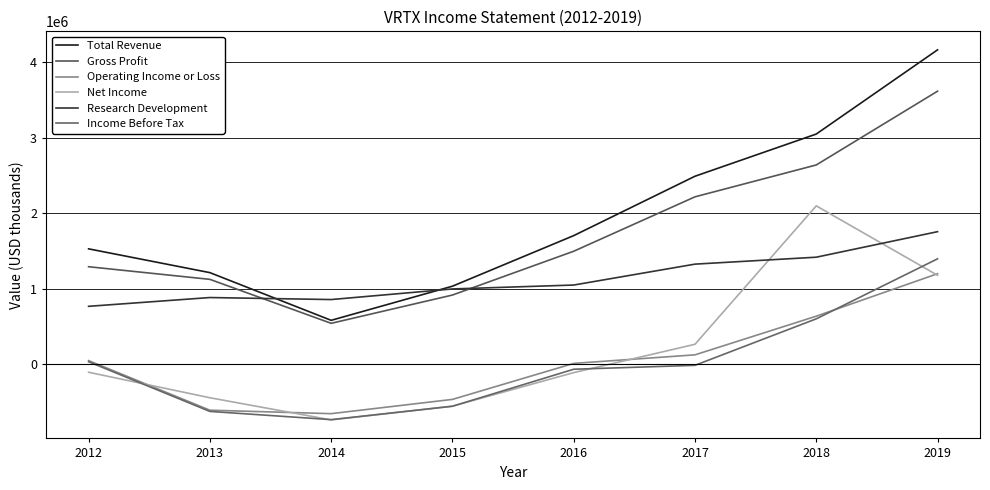

Does the chart display data point markers on the line(s)?

No